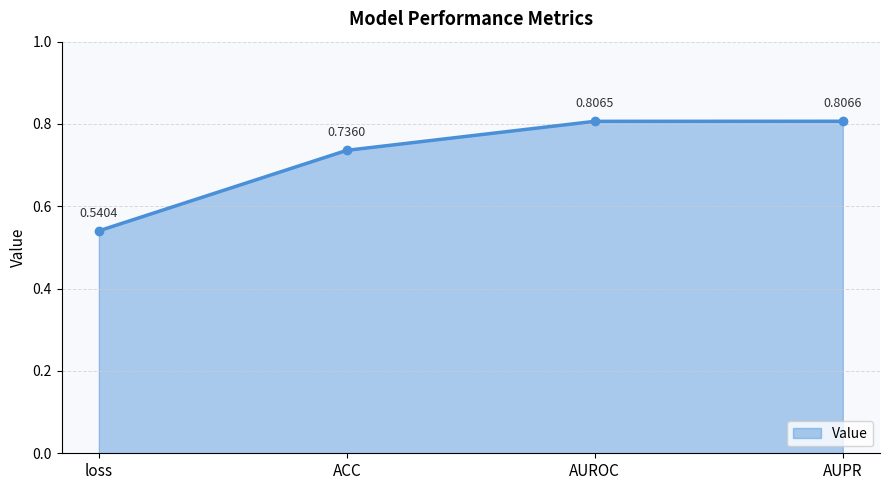

Which label corresponds to the smallest value in the chart?

loss